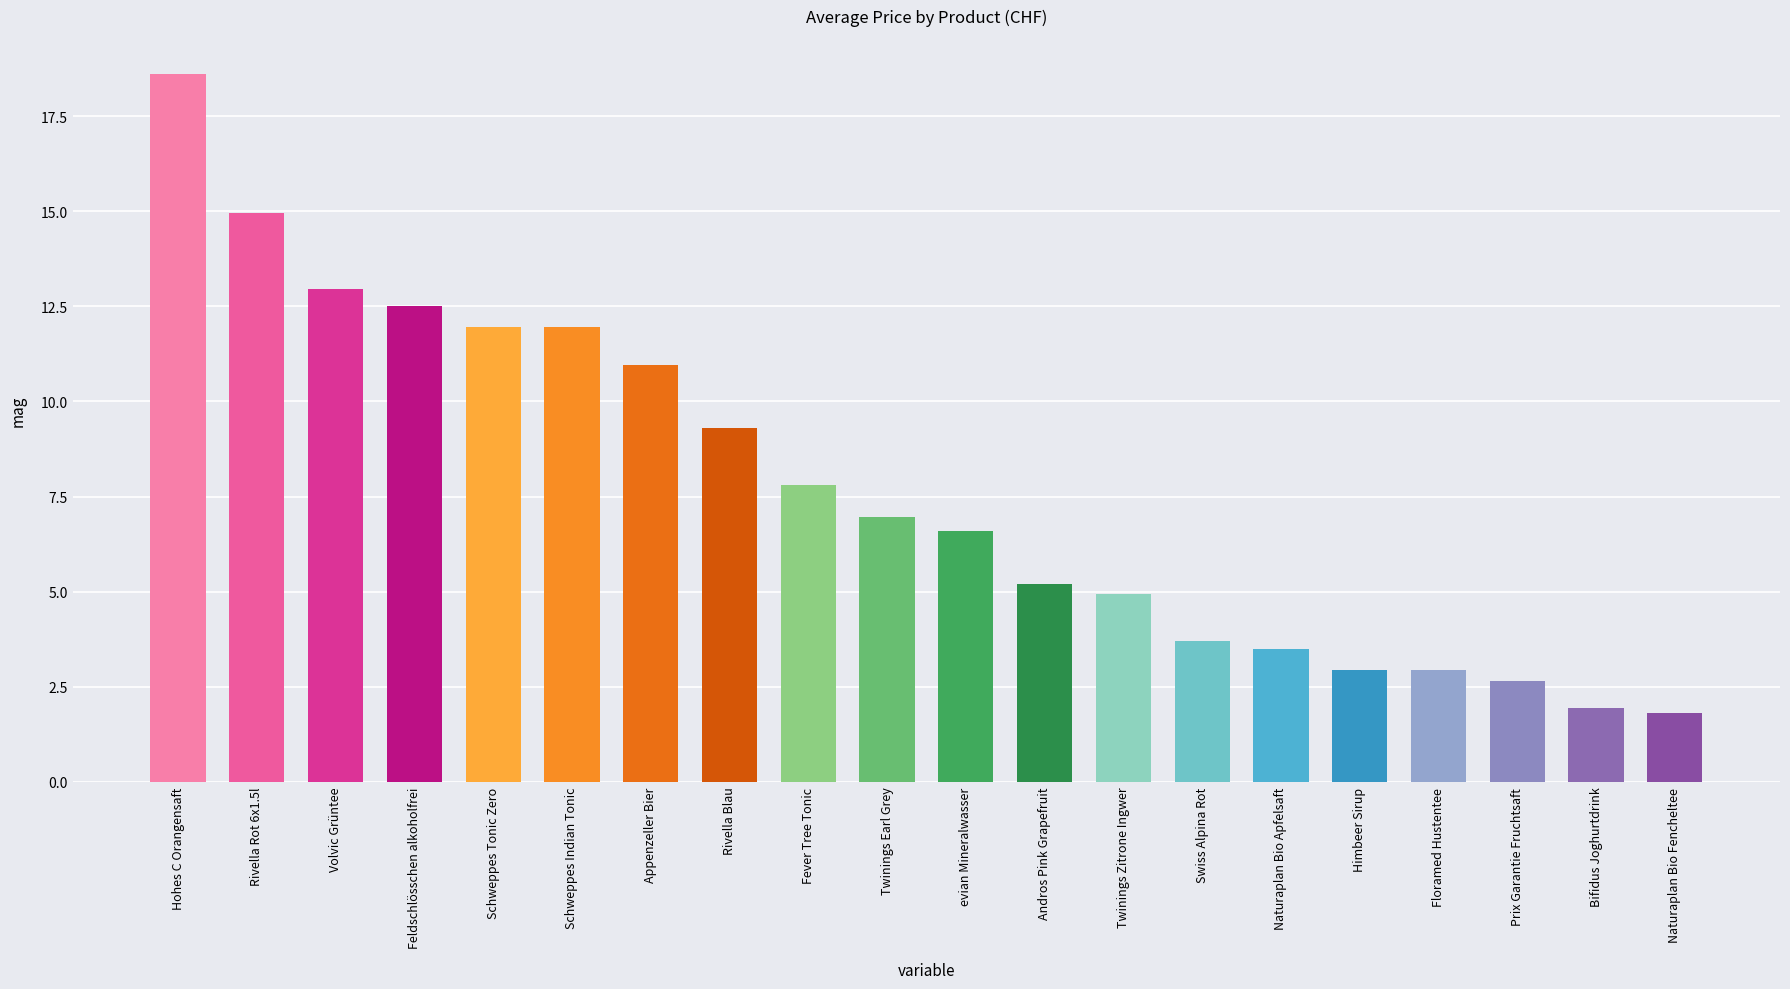

What is the maximum value shown in the chart?

18.6